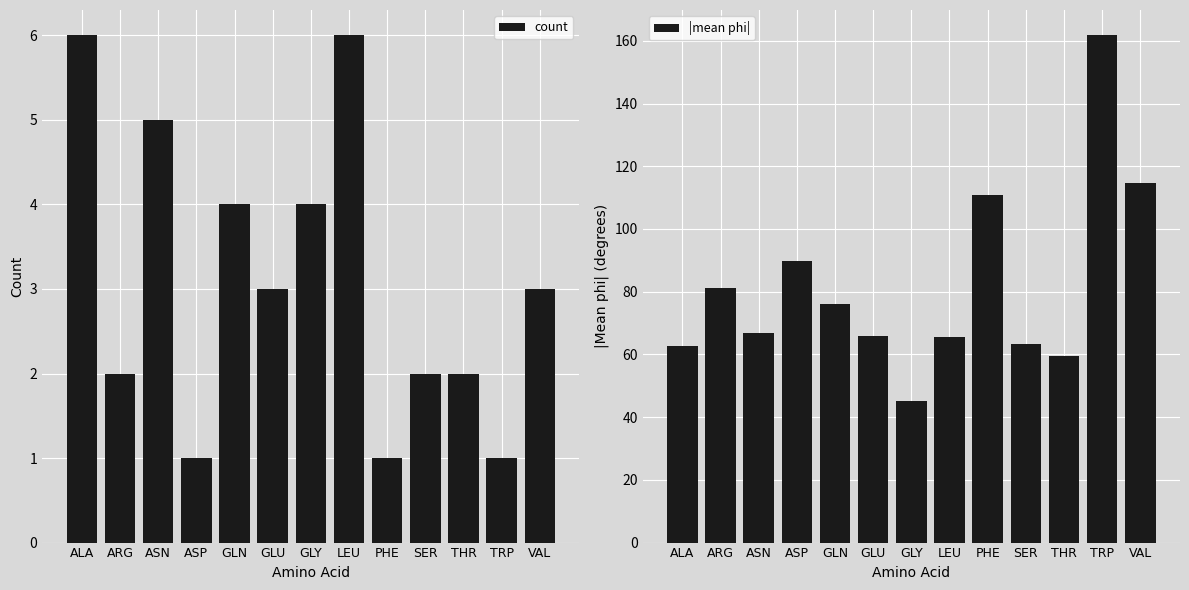

What is the total value across all series at ASN?

71.8